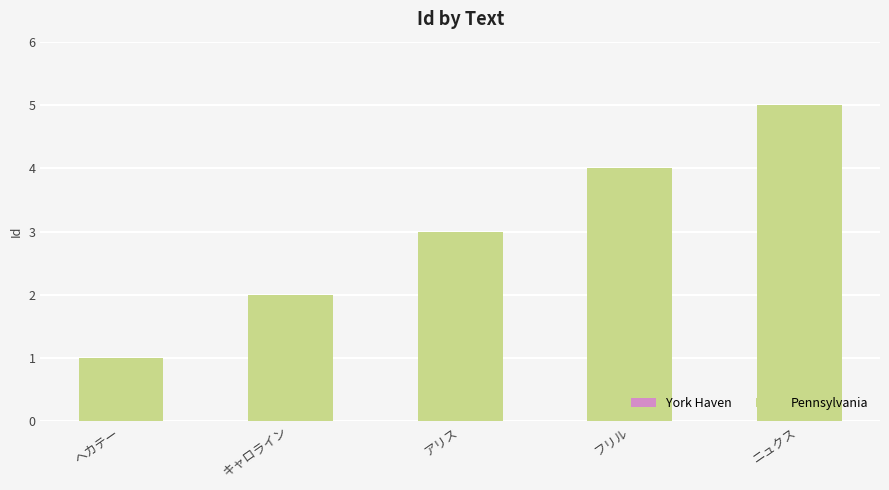

What is the change in value from フリル to ニュクス?

+1